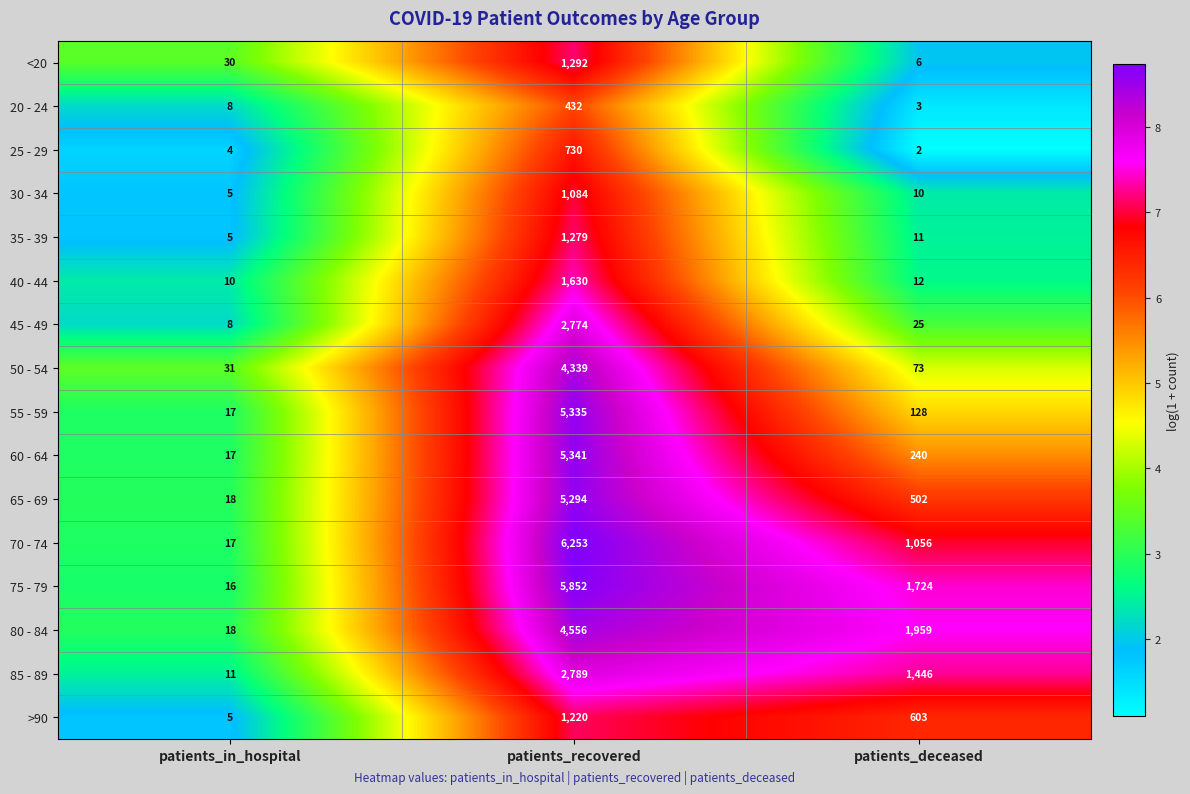

Rank the series by their maximum value, from lowest to highest.

20 - 24, 25 - 29, 30 - 34, >90, 35 - 39, <20, 40 - 44, 45 - 49, 85 - 89, 50 - 54, 80 - 84, 65 - 69, 55 - 59, 60 - 64, 75 - 79, 70 - 74